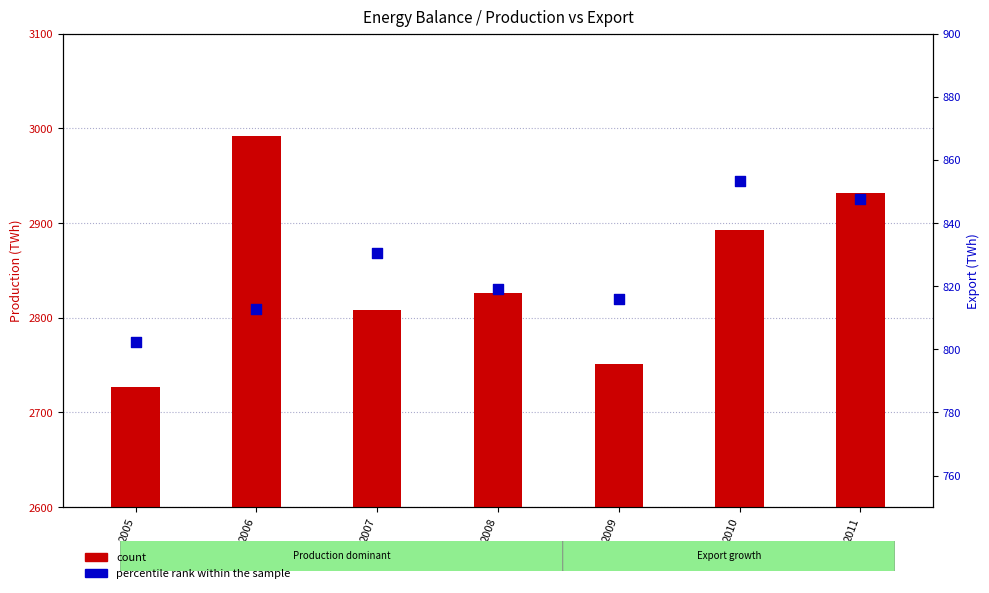

What are all the series names shown in the legend?

count, percentile rank within the sample